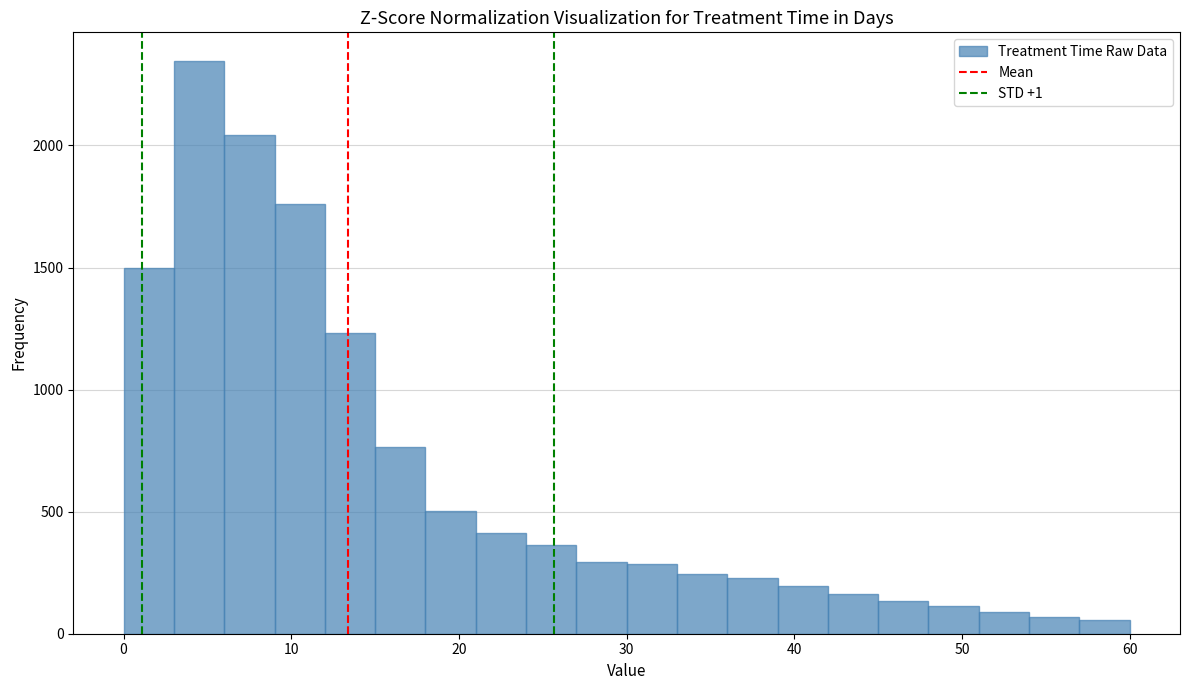

Around what value on the x-axis is the tallest bar? Give the approximate position of its centre, as read against the axis.

5